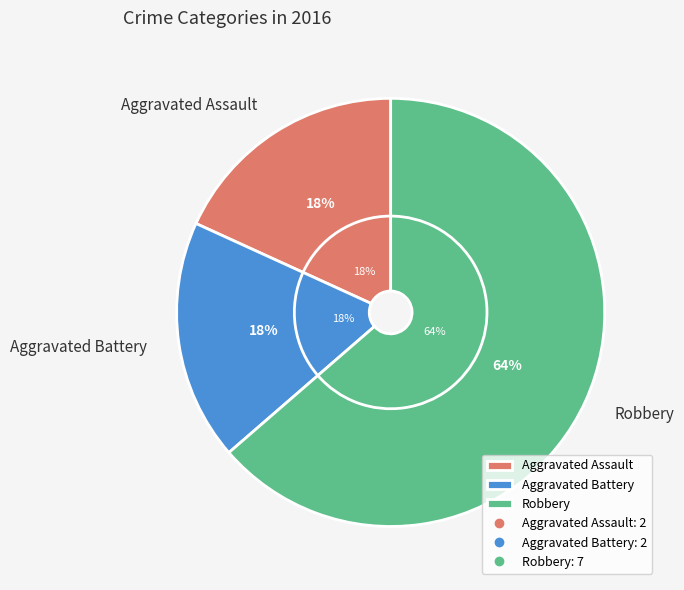

Combined, what portion of the pie is Robbery and Aggravated Assault?

81.8%